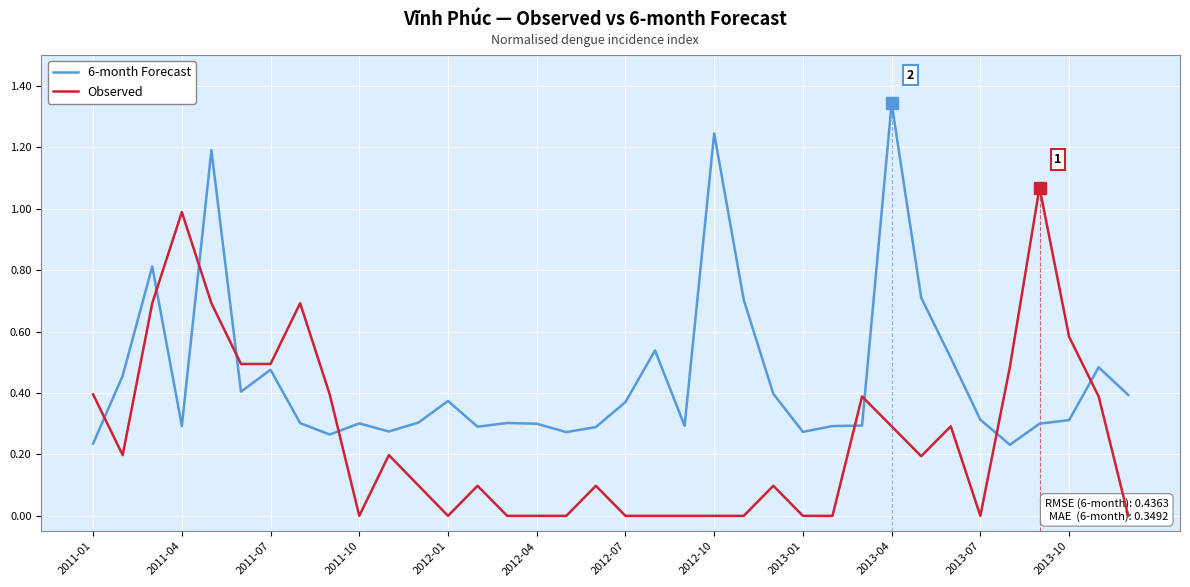

Which series has the largest total across all categories?

6-month Forecast